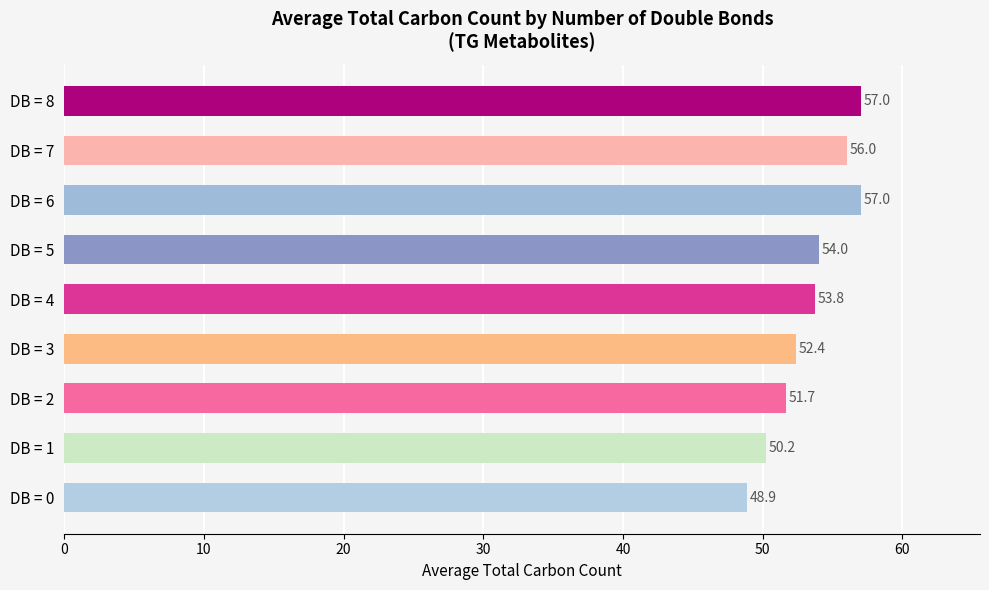

What is the smallest value displayed?

48.9